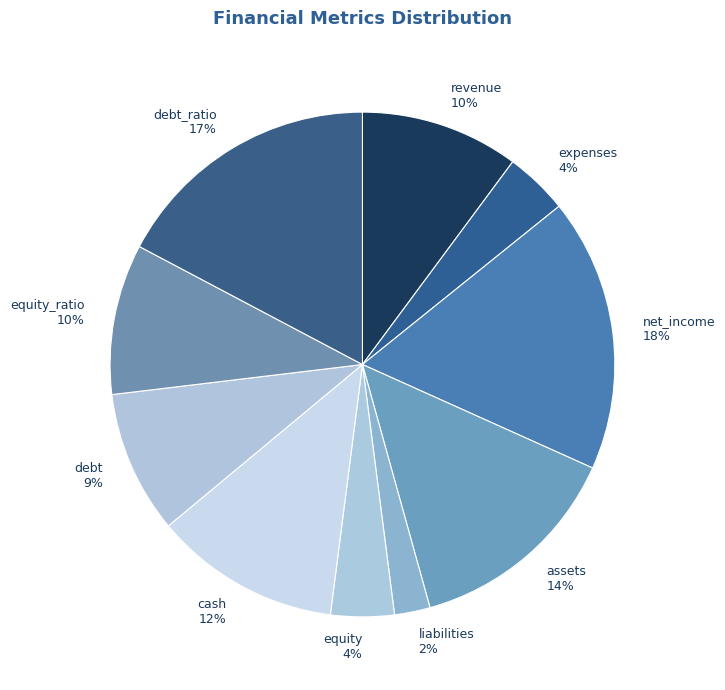

Which has a higher value, equity_ratio or equity?

equity_ratio